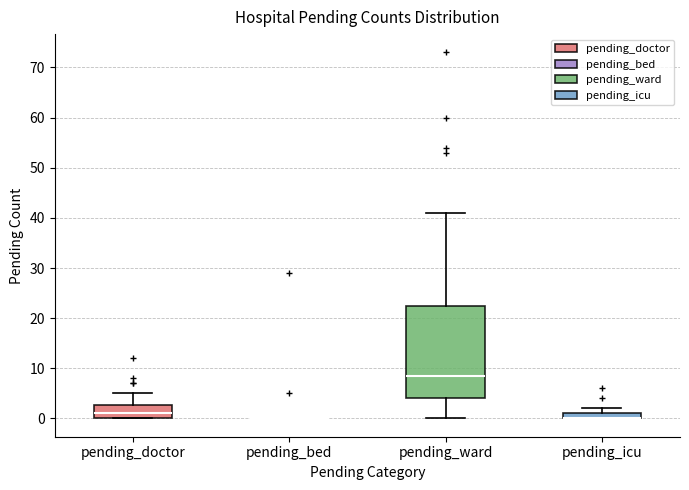

Comparing the boxes themselves (not the whiskers), which one is the tallest?

pending_ward